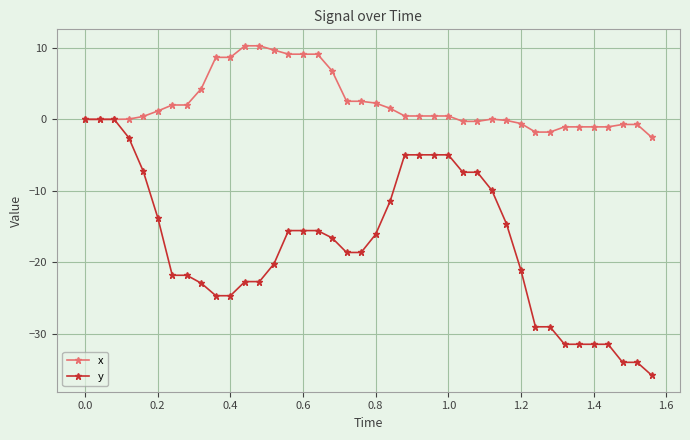

What is the minimum value for x?

-2.5